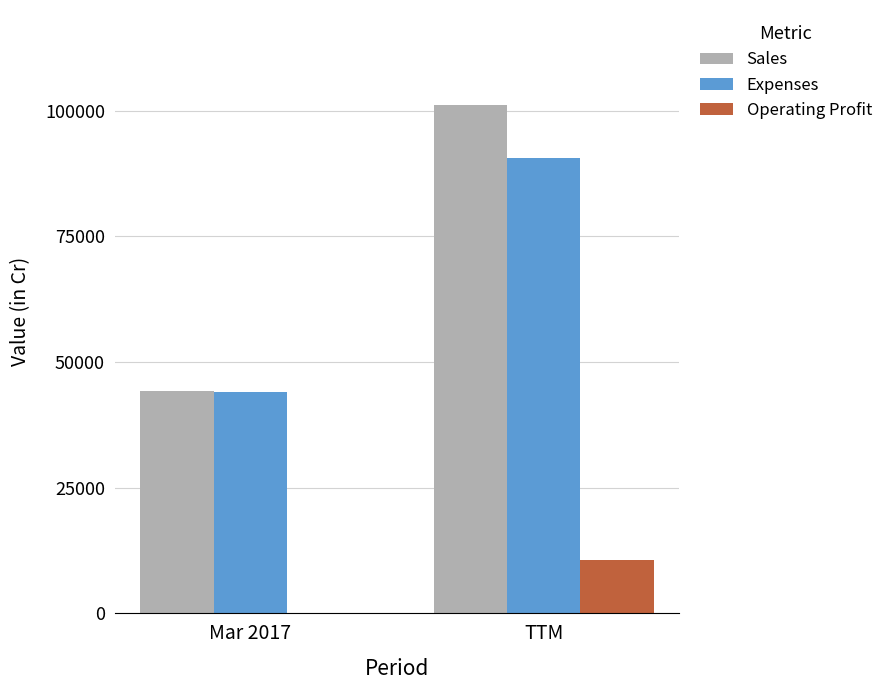

Are the bars horizontal?

No